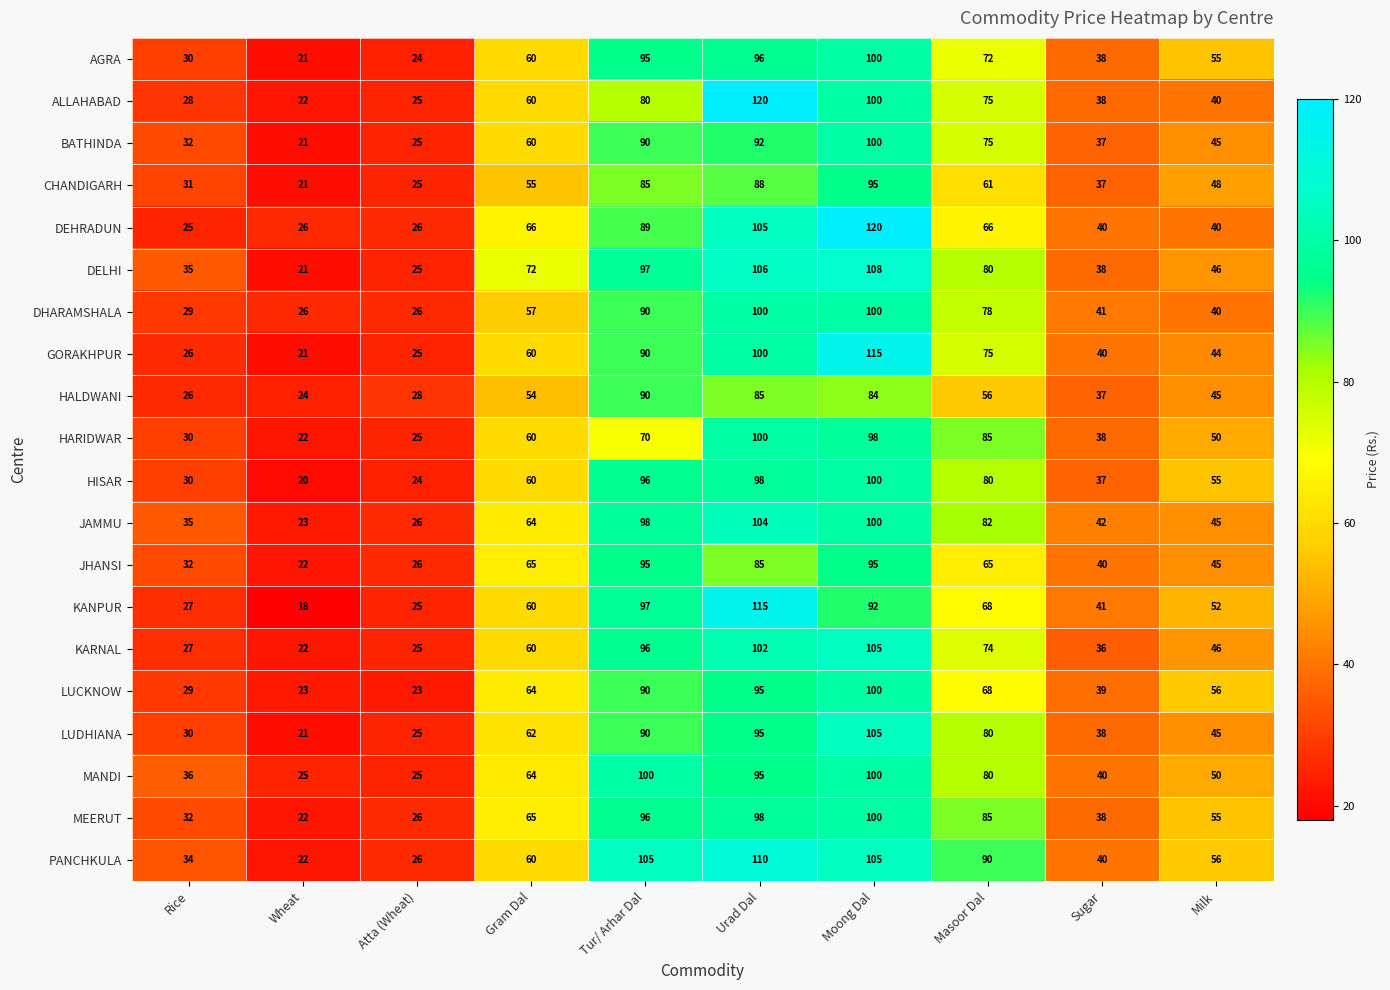

At how many categories does at least one series exceed 75?

4